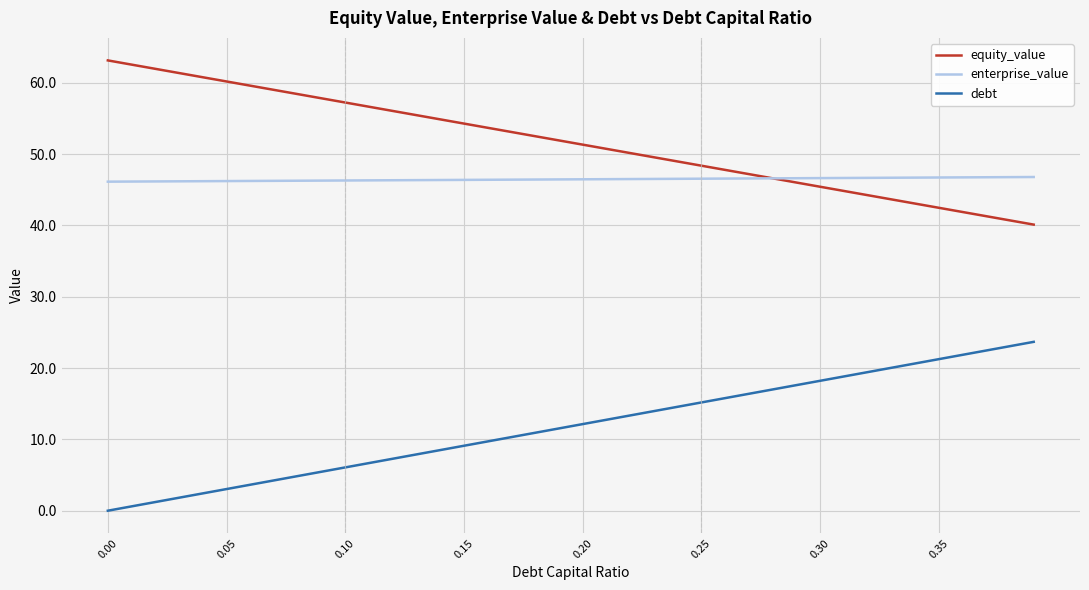

How many values in the debt series exceed 12?

20